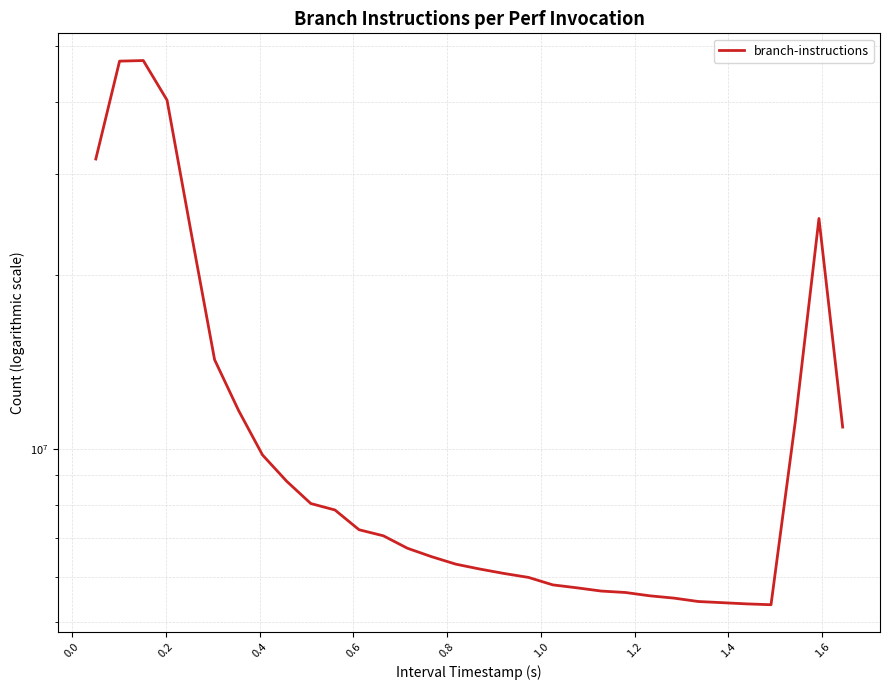

What is the difference between the maximum and minimum values?

41813182